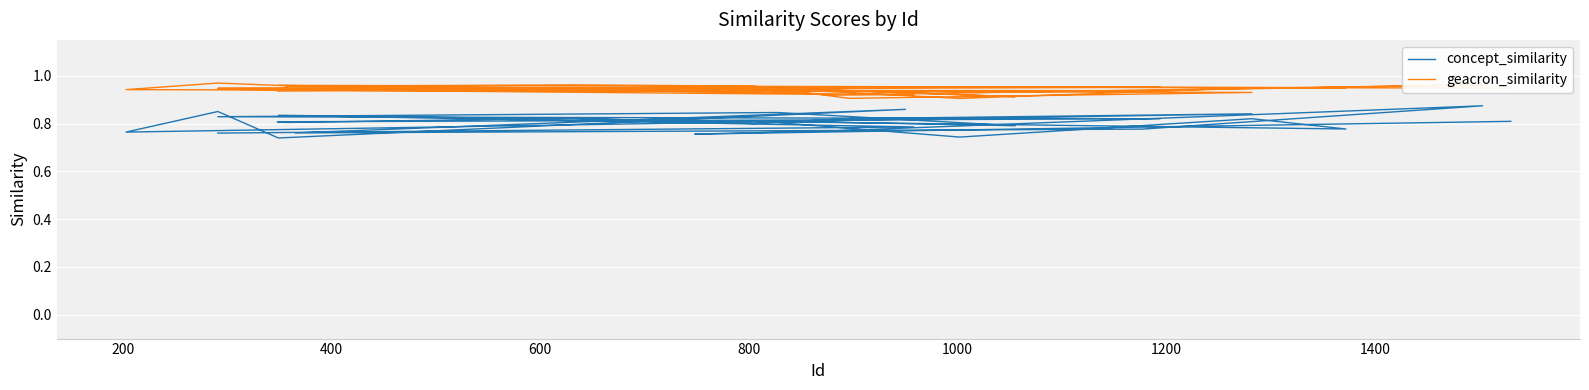

True or false: concept_similarity and geacron_similarity cross at least once.

False